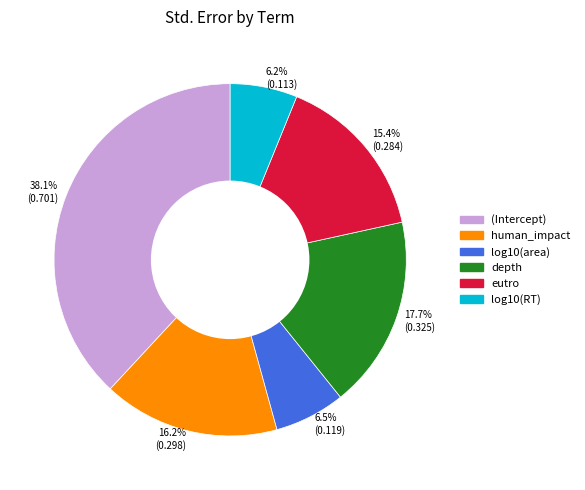

How many segments does this pie chart have?

6